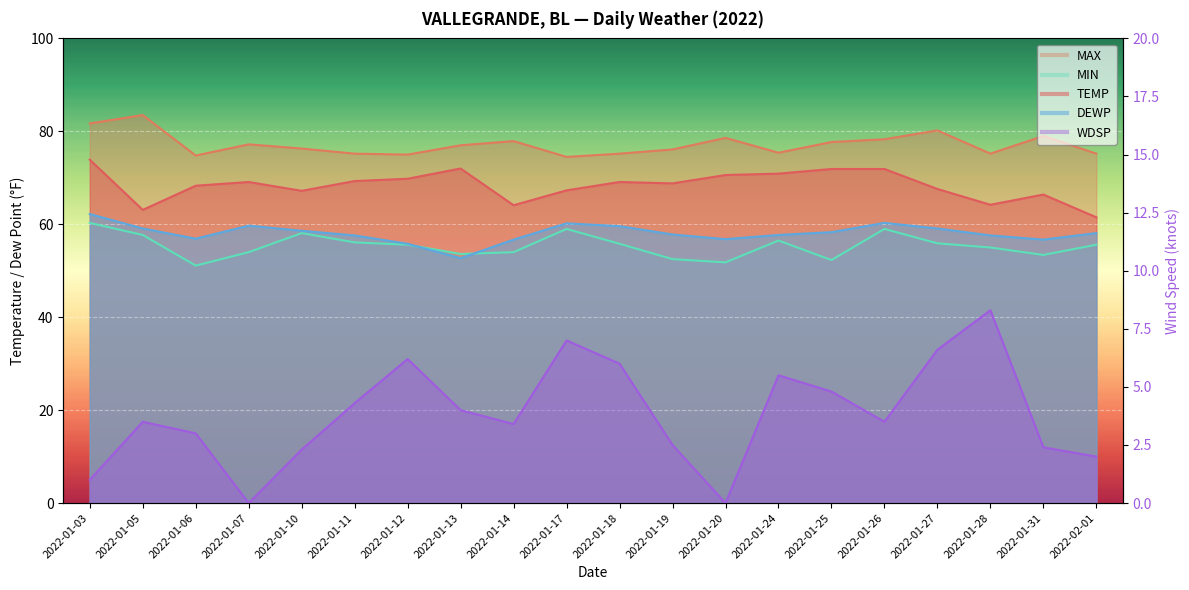

Where does the data first go above 3?

2022-01-05